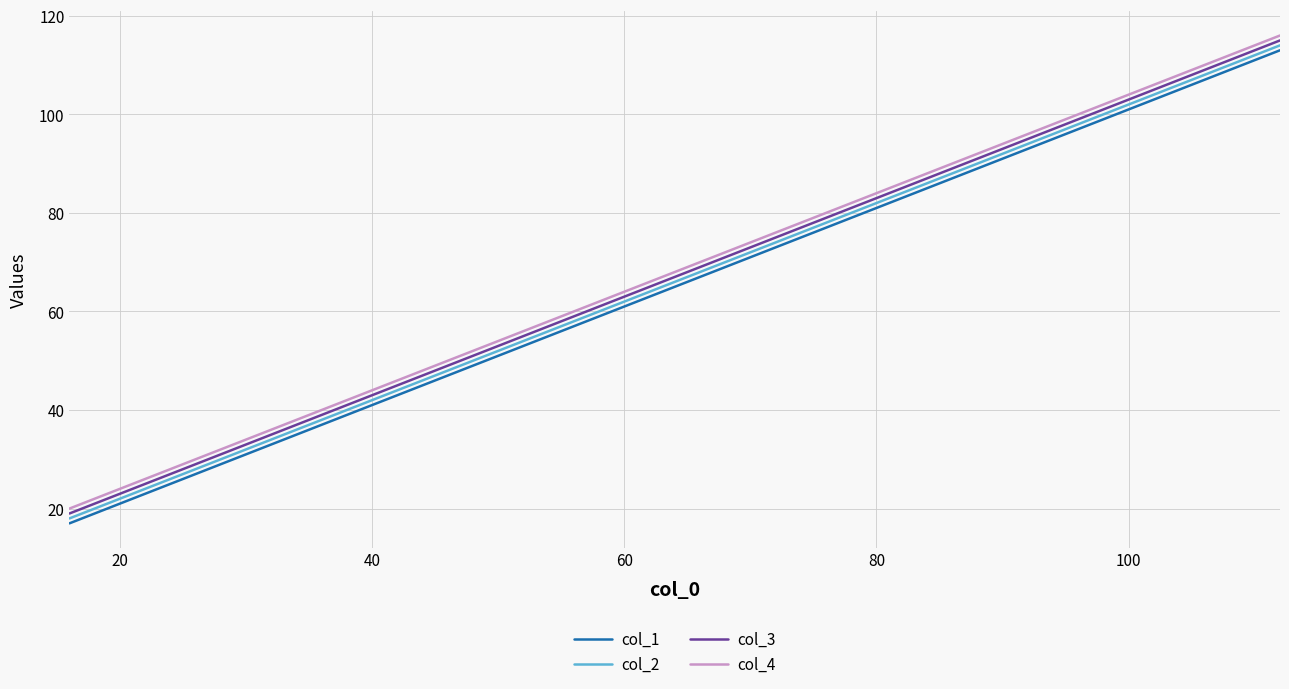

What is the maximum value for col_1?

113